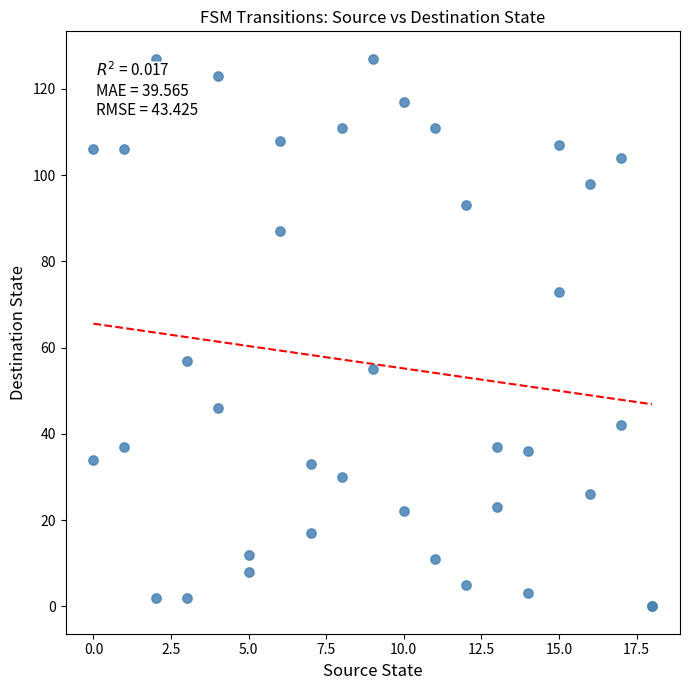

What Y value in the scatter plot is closest to 63?

57